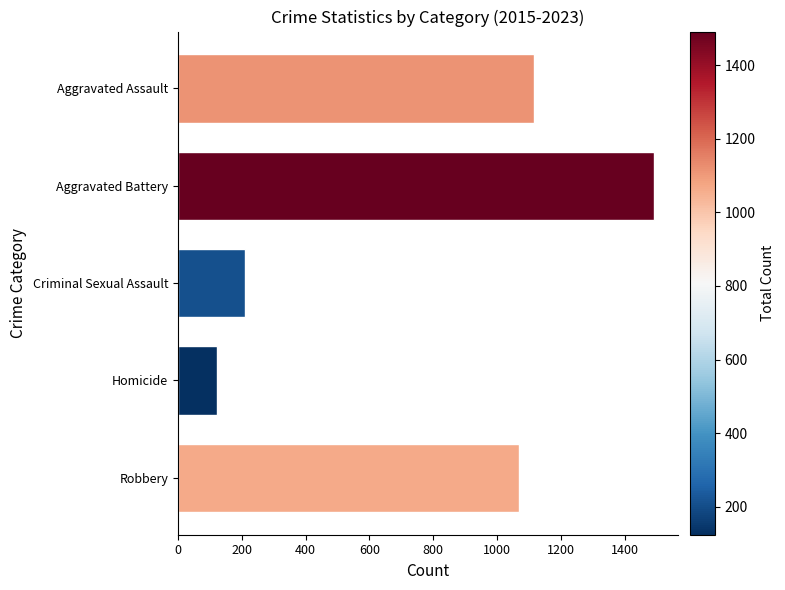

What is the ratio of the value at Criminal Sexual Assault to the value at Homicide?

1.7